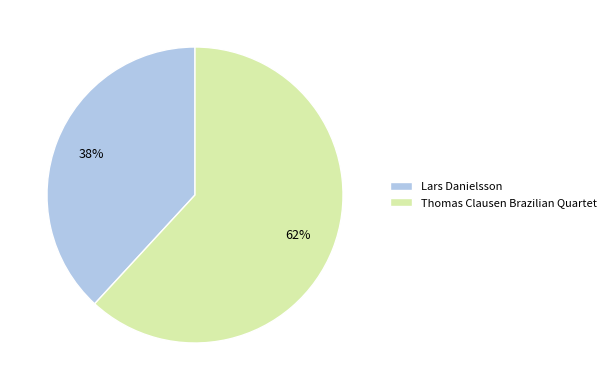

How many segments does this pie chart have?

2